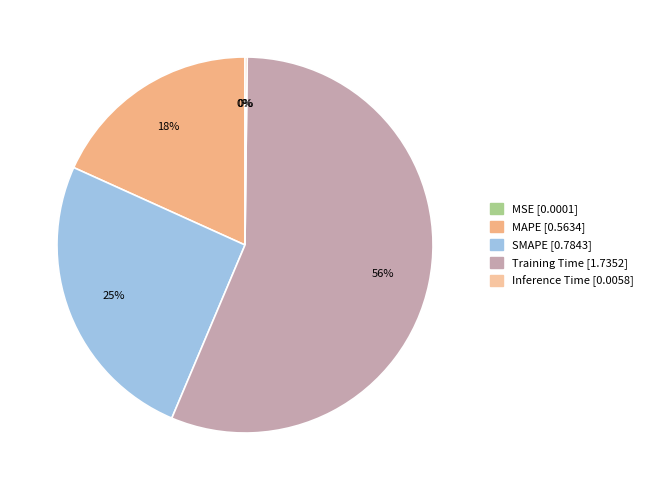

Which has a higher value, SMAPE or Inference Time?

SMAPE